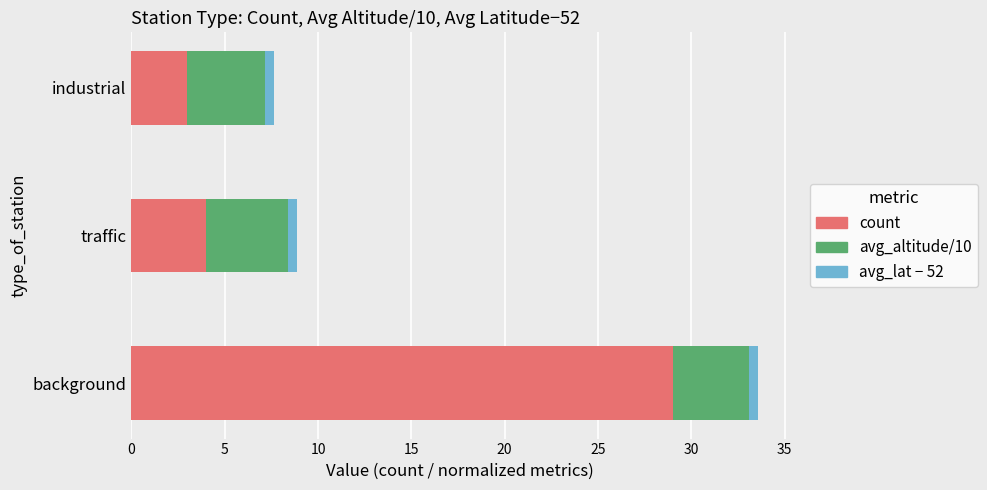

At which category is the sum across all series the highest?

background